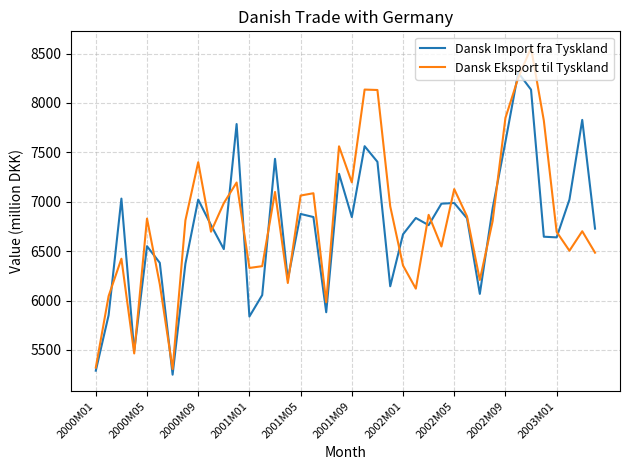

What is the maximum value shown in the chart?

8559.8